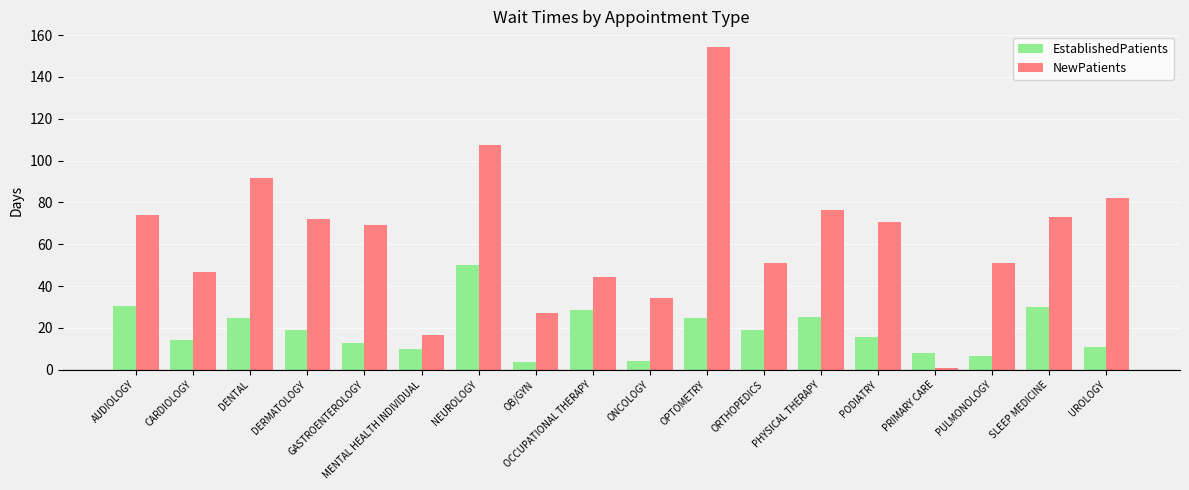

What is the sum of the NewPatients values at PHYSICAL THERAPY and GASTROENTEROLOGY?

145.8